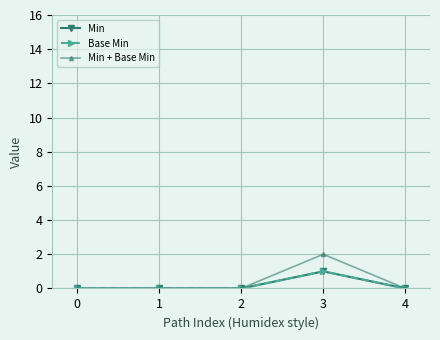

List the series in order of their peak value, lowest first.

Min, Base Min, Min + Base Min